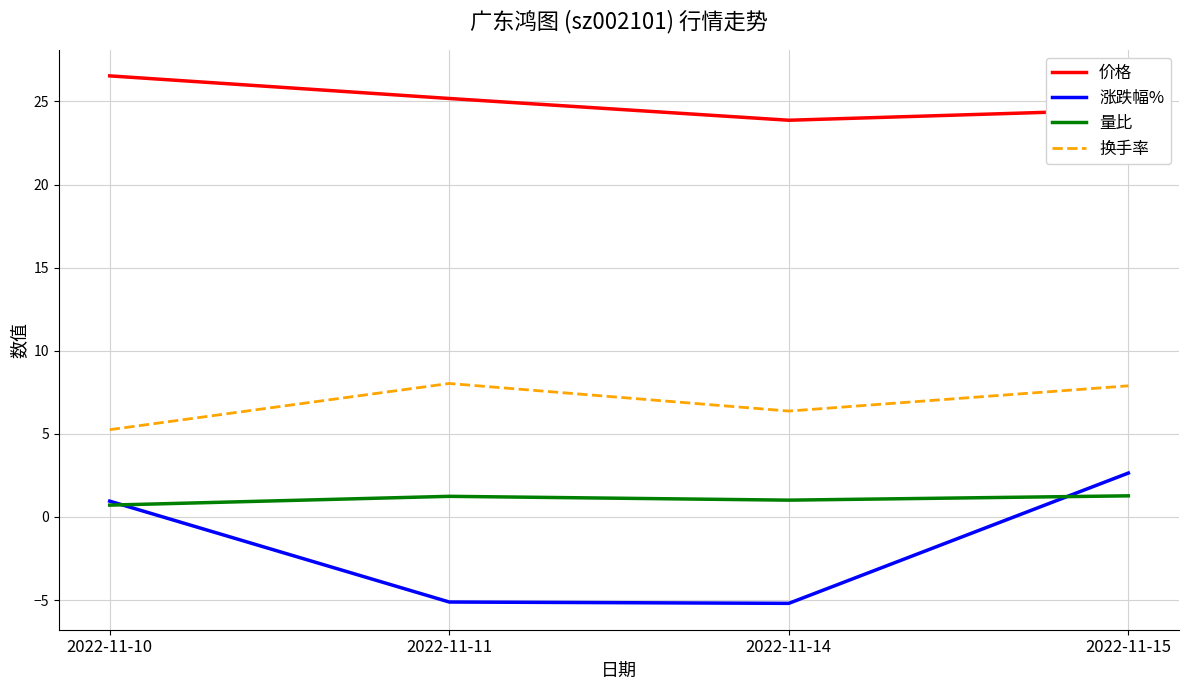

The value of 量比 at 2022-11-15 is 1.3. True or false?

True